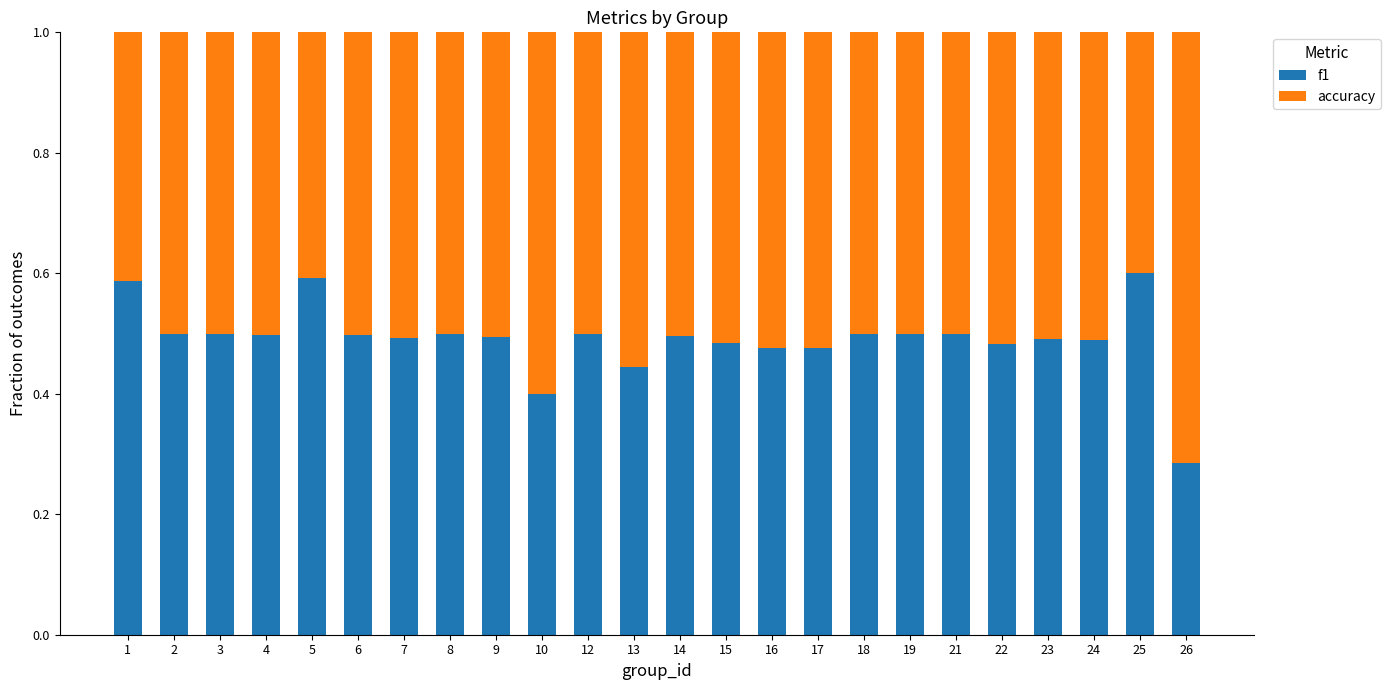

How many f1 values are between 0 and 1?

24